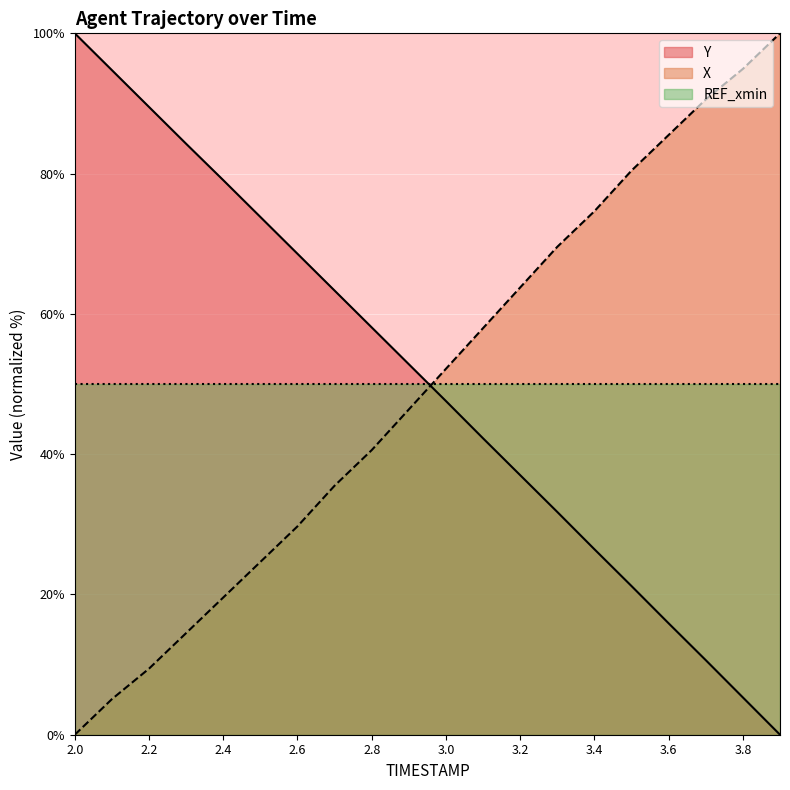

What is the difference between the maximum and minimum values in the X series?

100.0